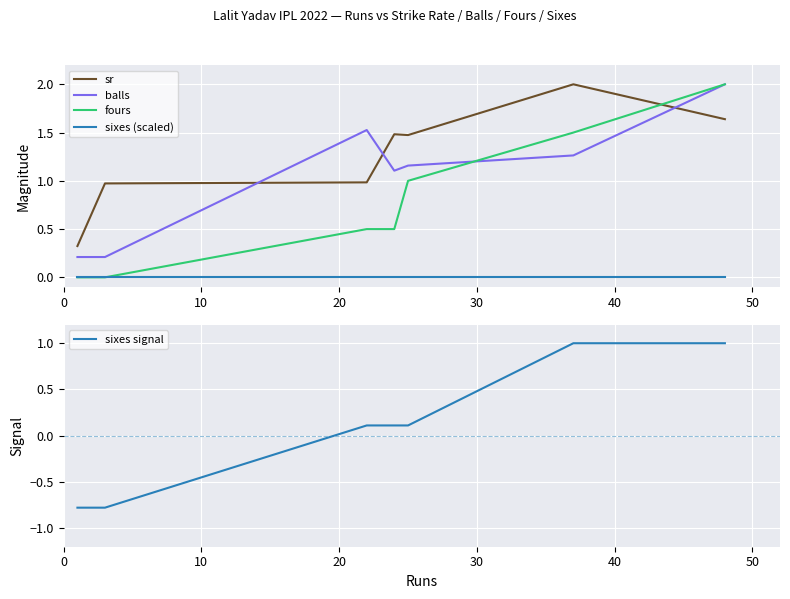

Which series has the largest range (max minus min)?

fours